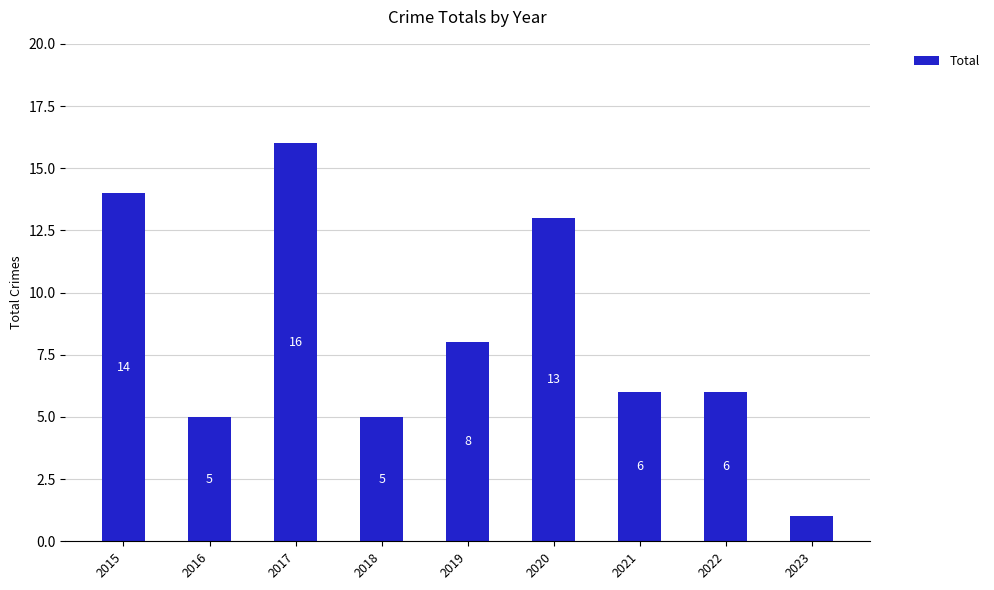

At which category does the chart reach its minimum across all series?

2023